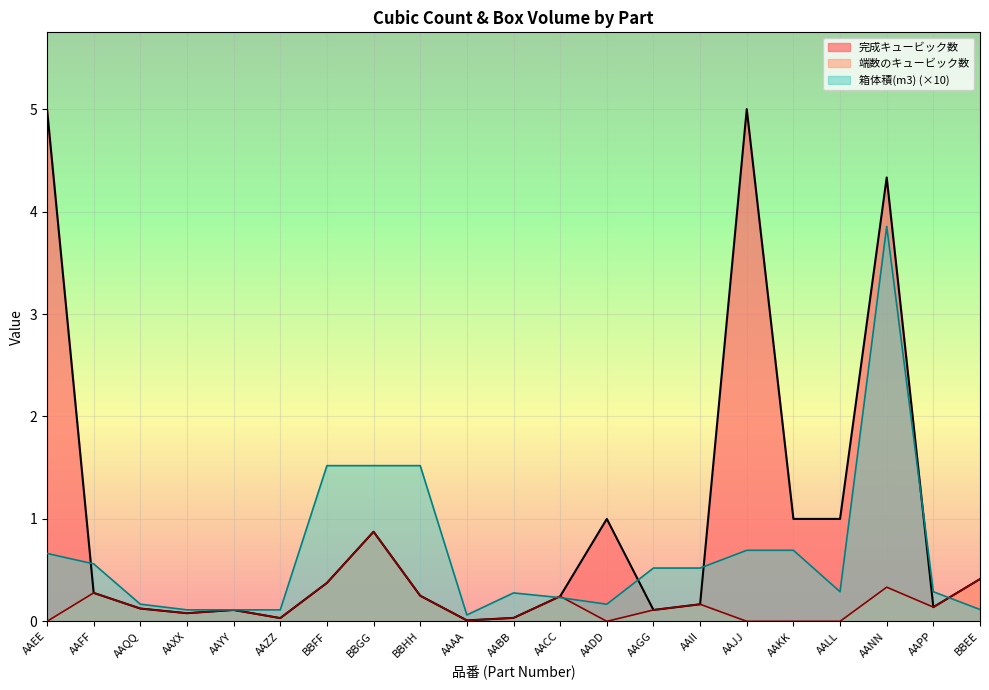

At AAYY, list the series in order from largest to smallest.

箱体積(m3), 完成キュービック数, 端数のキュービック数